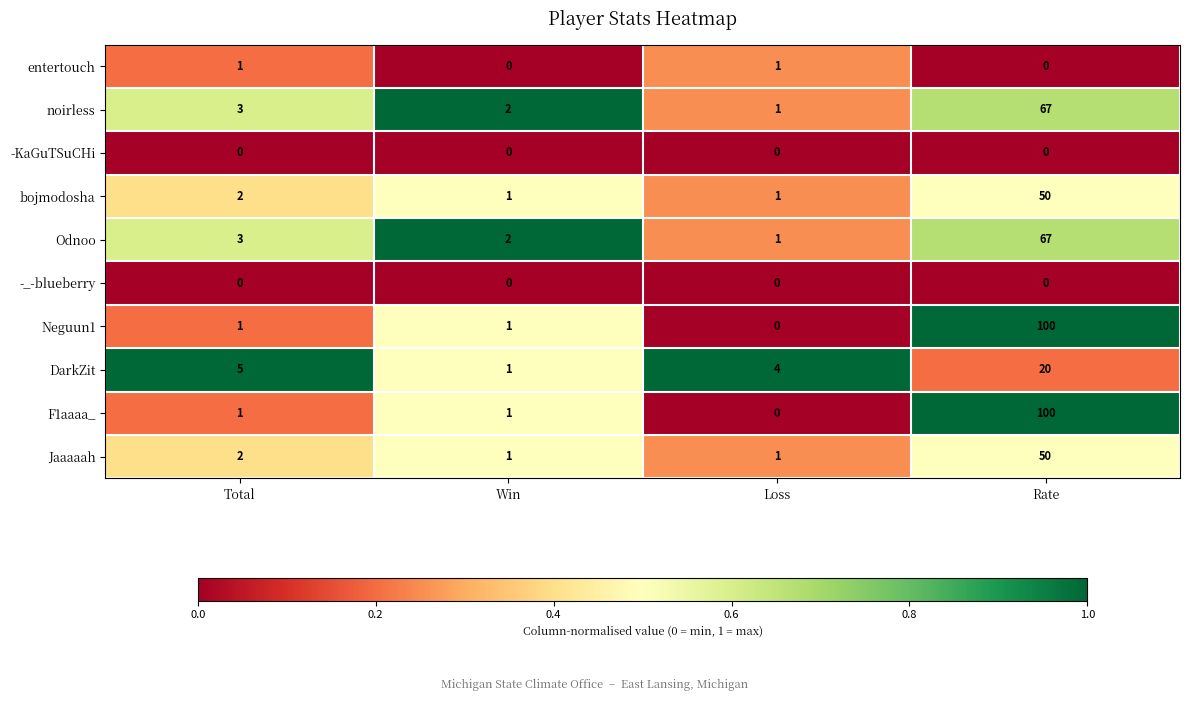

What is the spread (max minus min) of values at Total?

5